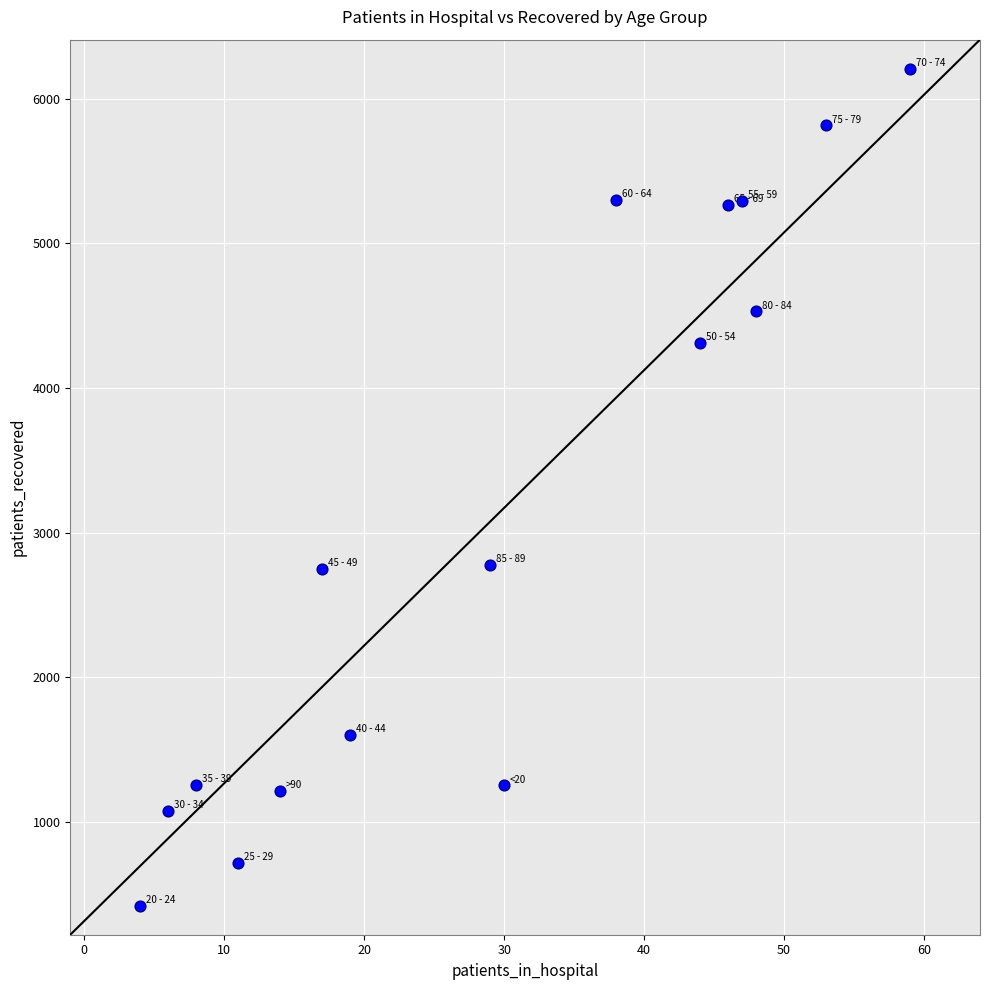

What is the range of Y values (max minus min)?

5787